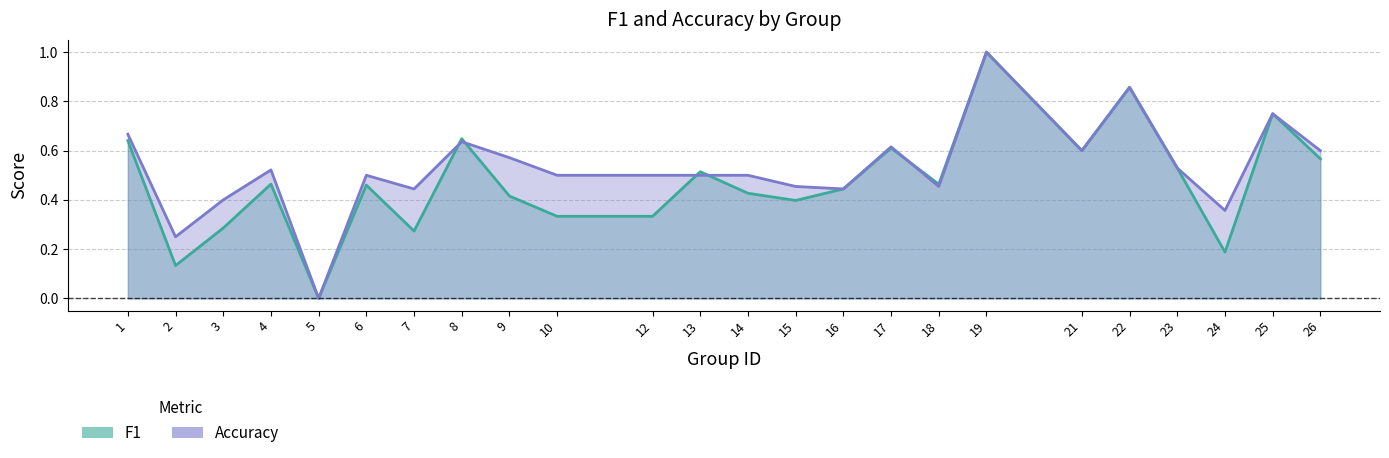

The f1 series shows 0.2 at 24. True or false?

True